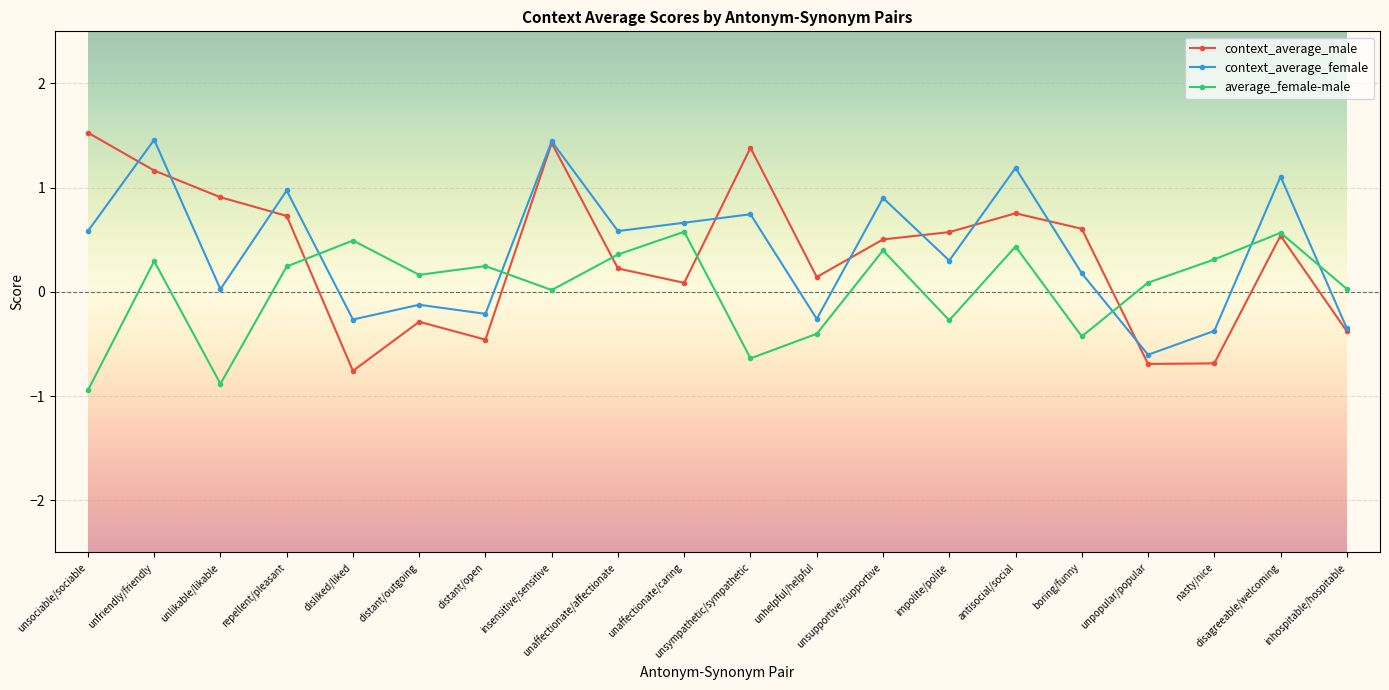

What is the approximate value of average_female-male at unsociable/sociable?

-0.9